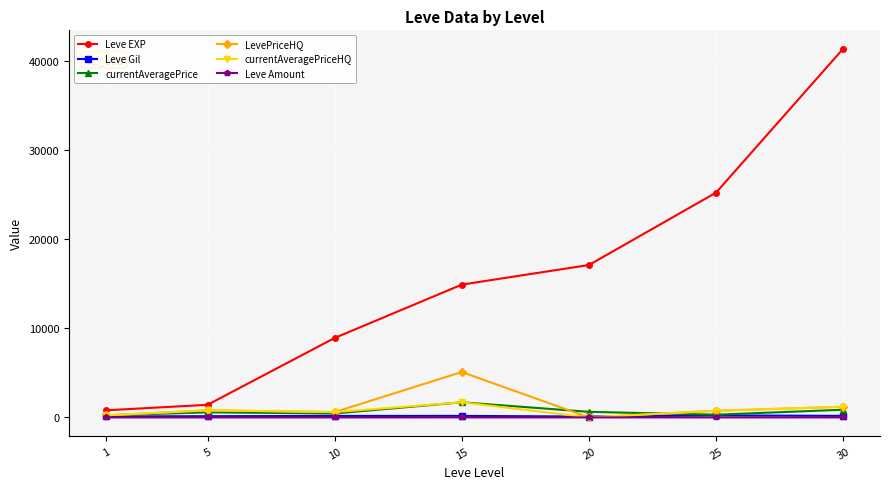

True or false: Leve Amount and Leve Gil intersect in this chart.

False